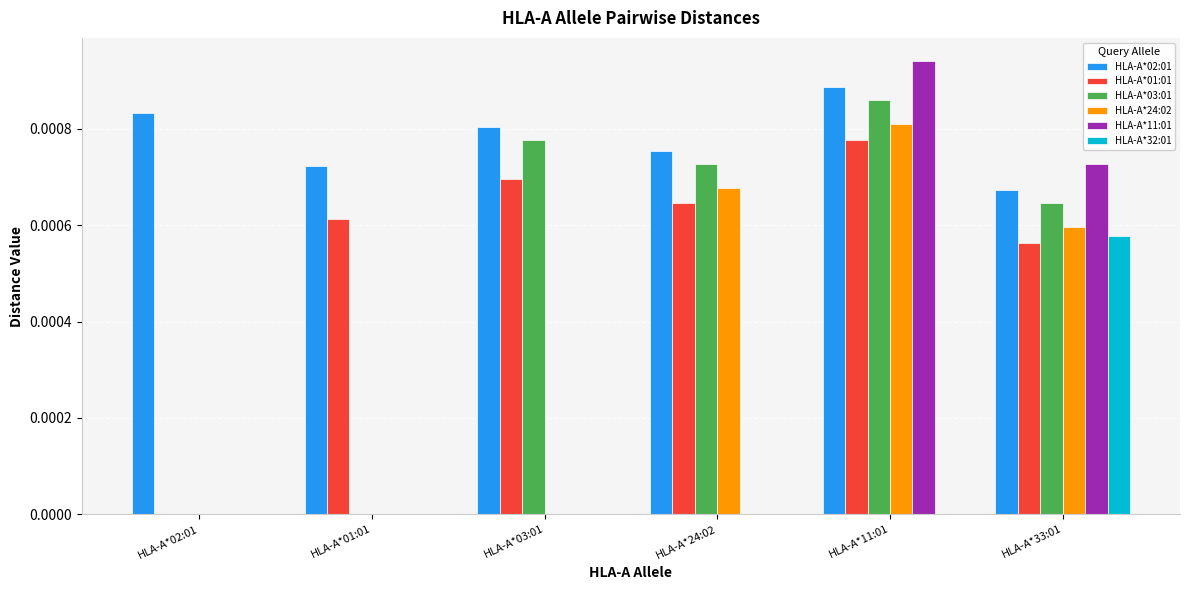

Which series has the largest range (max minus min)?

HLA-A*11:01